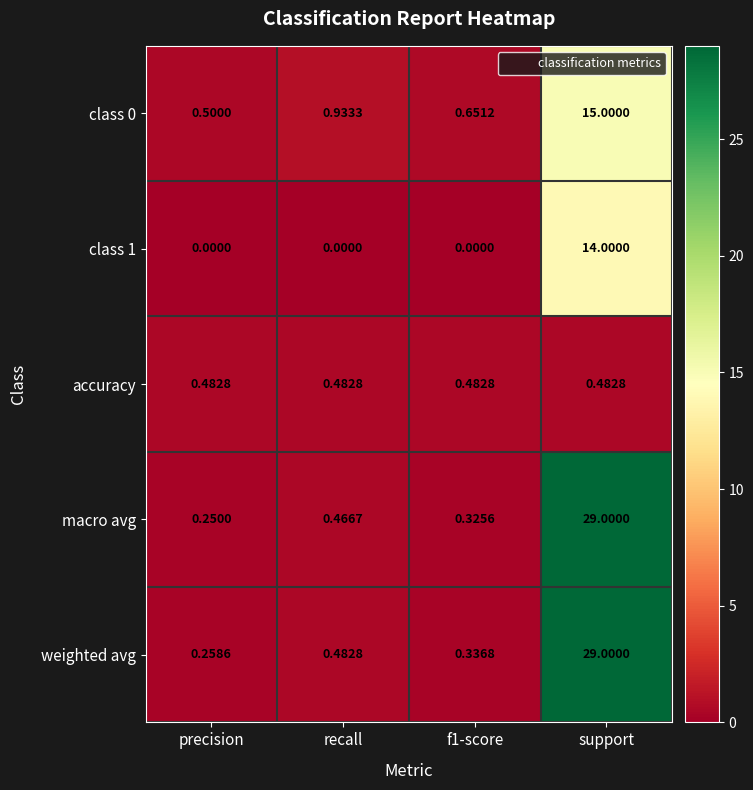

At which label is macro avg closest to 14?

recall